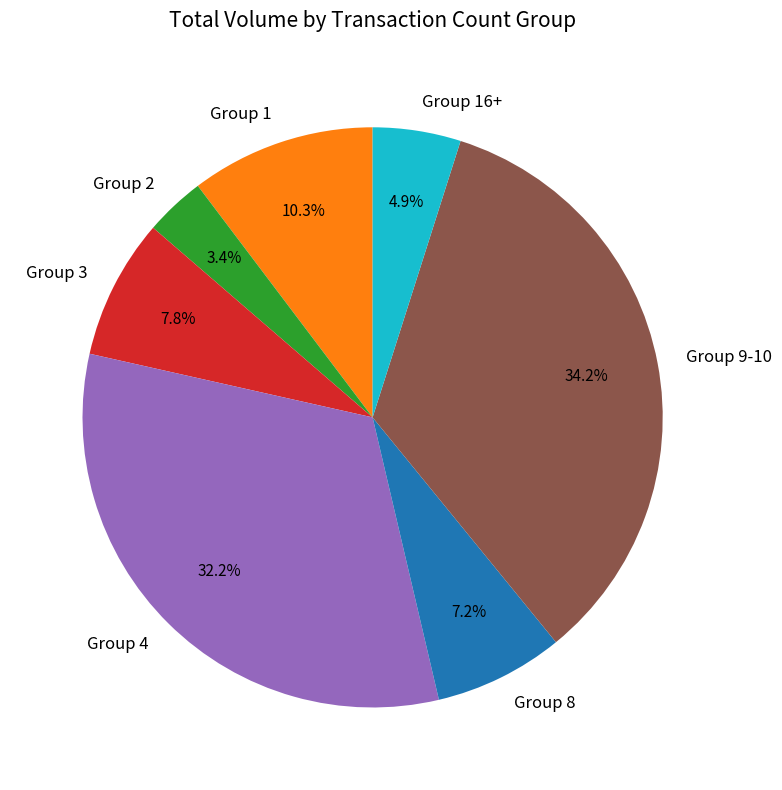

What is the smallest slice in the pie chart?

Group 2